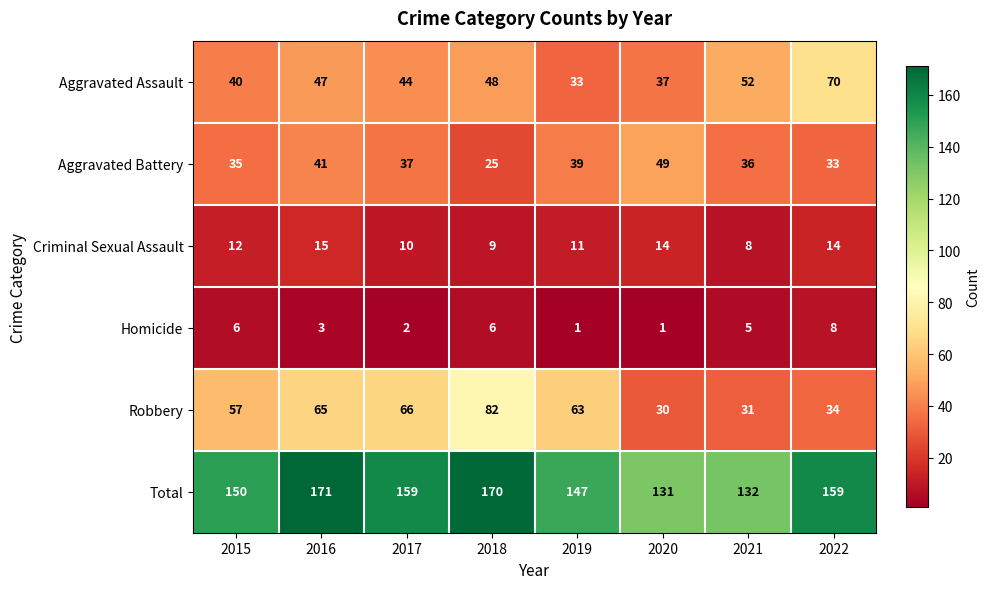

What is the difference between the Homicide values at 2019 and 2018?

5